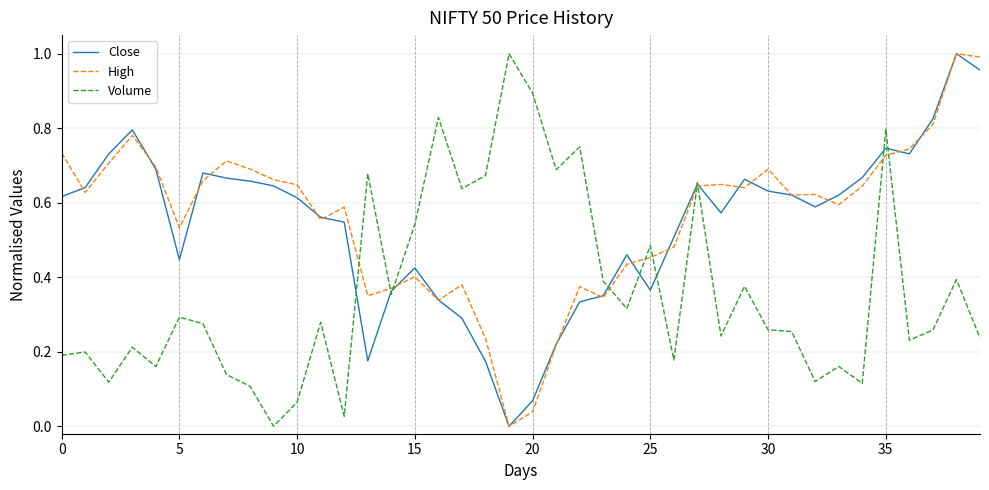

What is the difference between the second highest and second lowest values in the Close series?

0.9